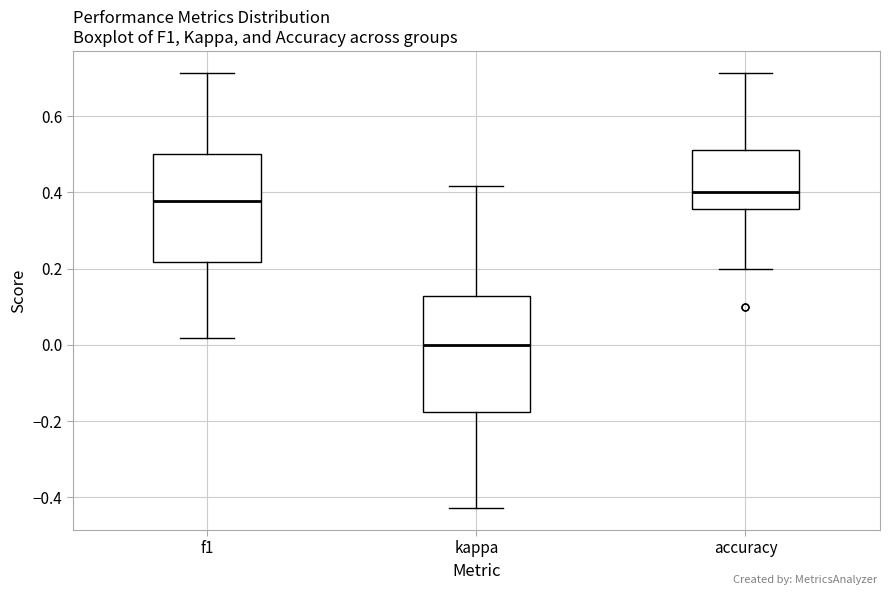

Which box's median line is the lowest?

kappa